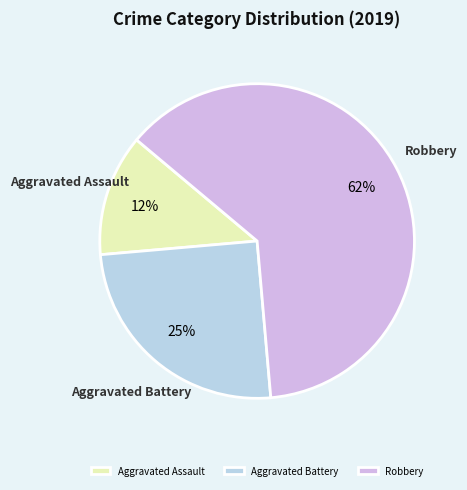

Is it true that Robbery is 62% of the pie?

True